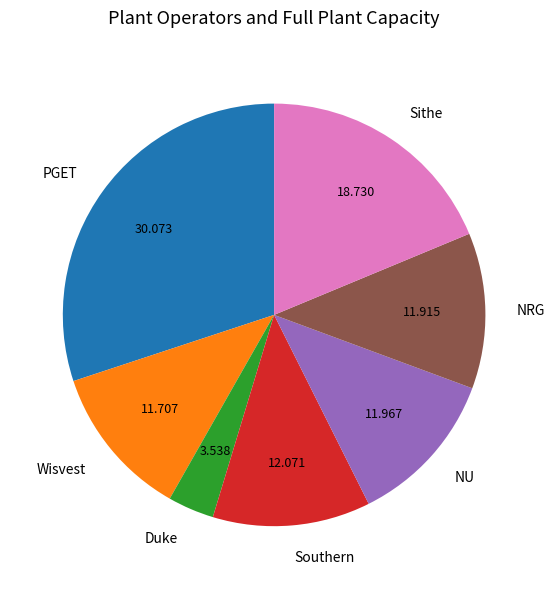

Which has a higher value, Duke or Wisvest?

Wisvest